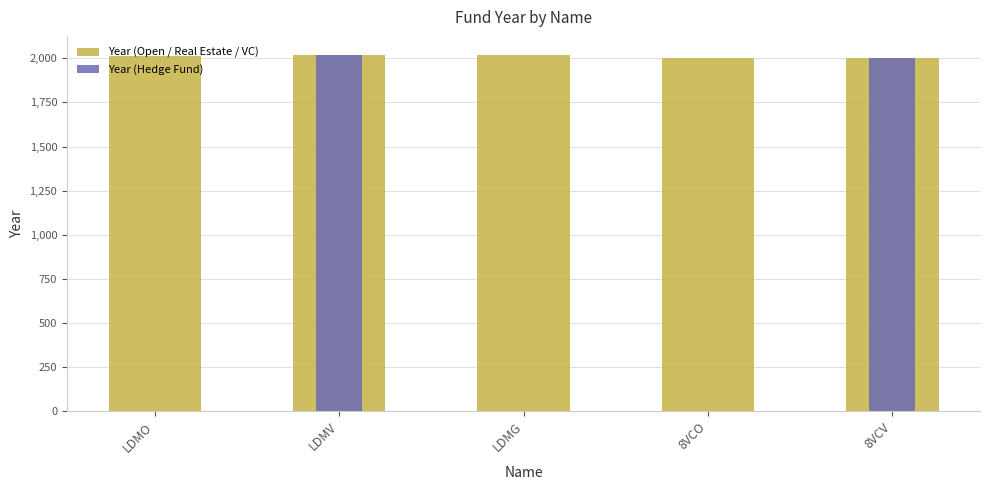

What is the spread (max minus min) of values at LDMG?

2020